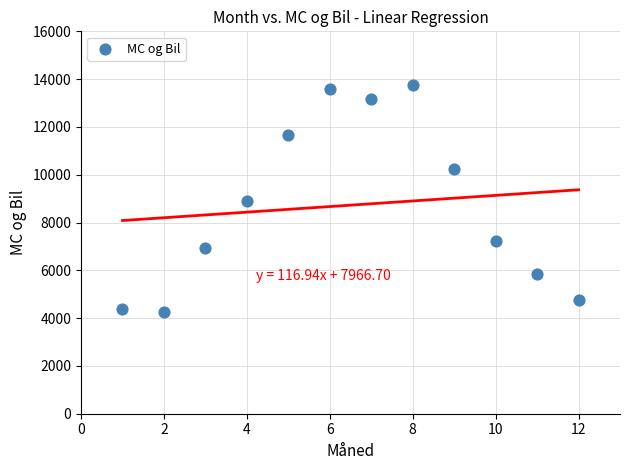

What is the average X value?

6